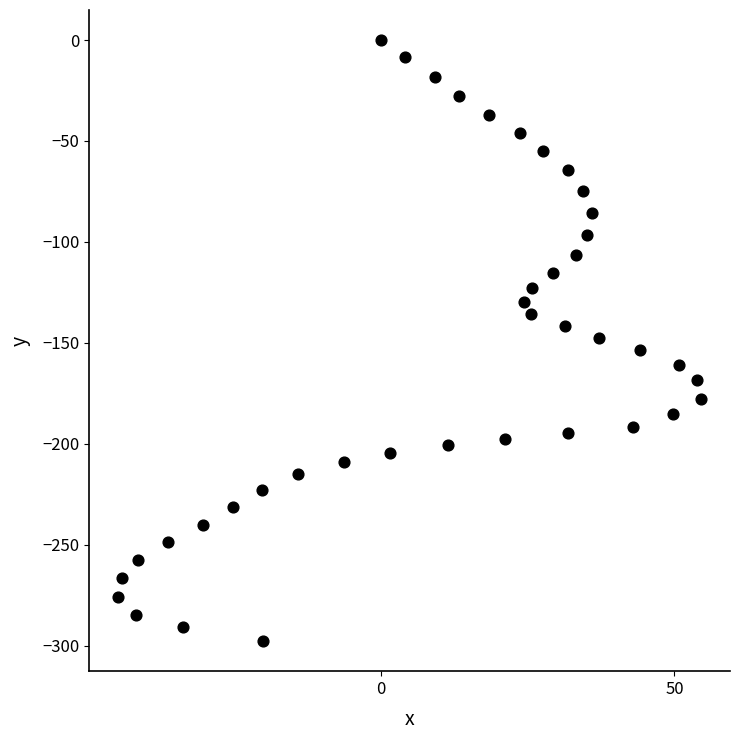

What is the range of X values (max minus min)?

99.2